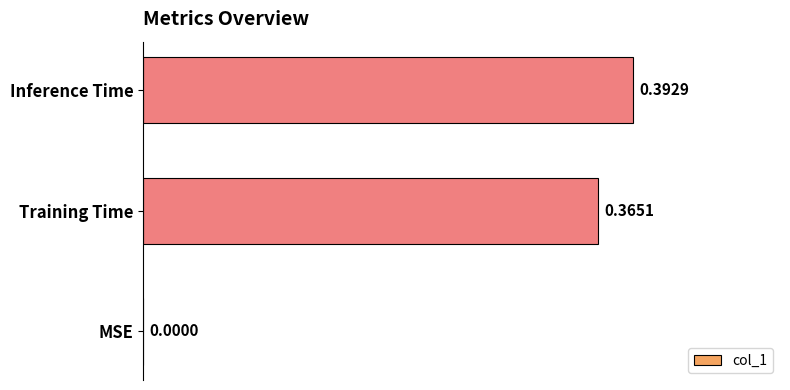

What is the sum of all values?

0.8